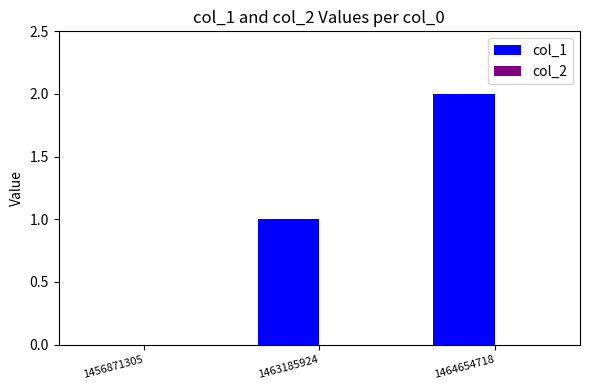

Which label corresponds to the largest value in the chart?

1464654718